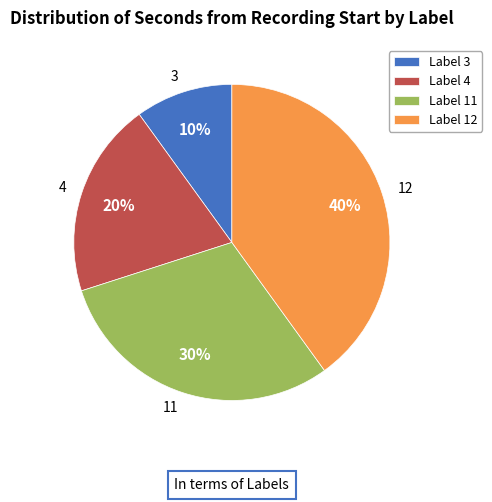

Approximately how many times larger is the value at 12 compared to 3?

4.0